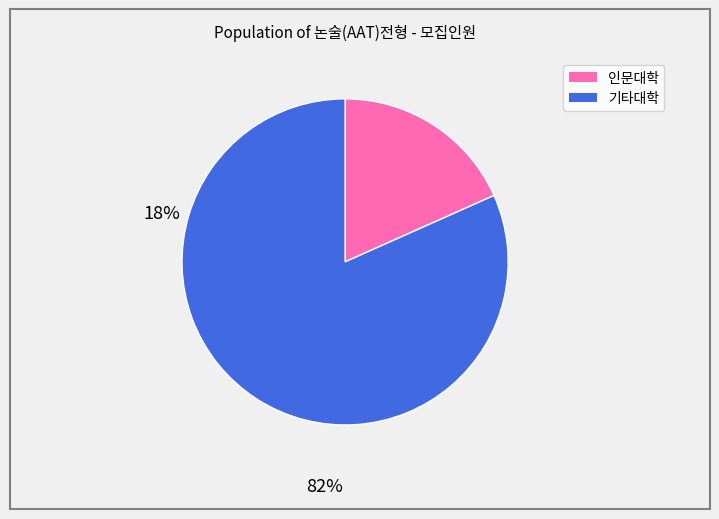

Is it true that 기타대학 is 82% of the pie?

True